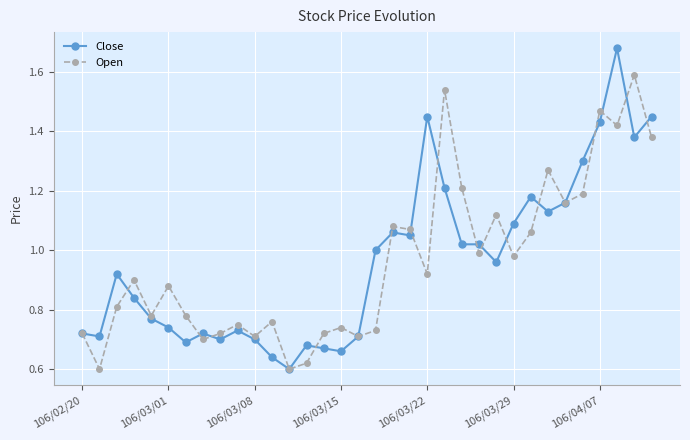

Which series has the widest spread of values?

Close